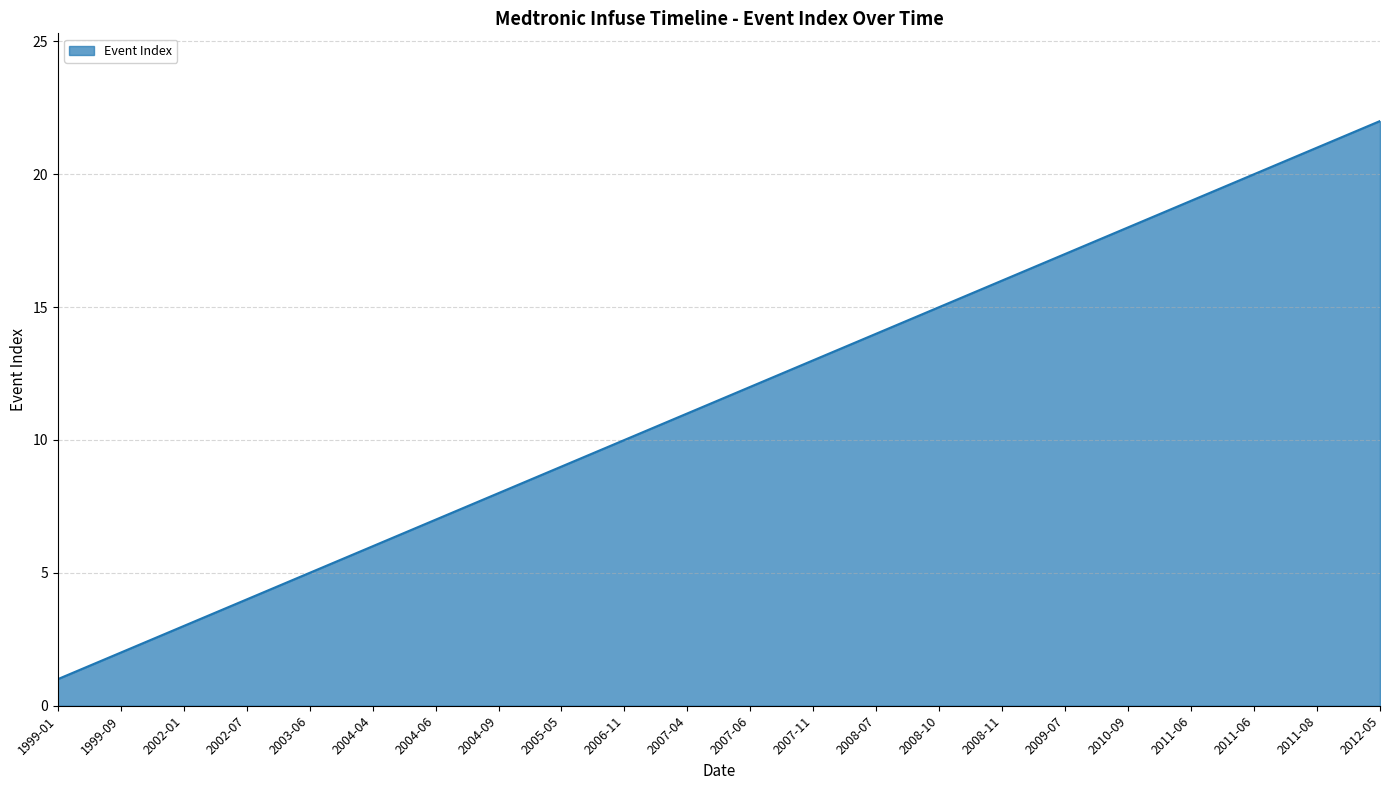

List the labels in order of value, largest first.

2012-05, 2011-08, 2011-06, 2011-06, 2010-09, 2009-07, 2008-11, 2008-10, 2008-07, 2007-11, 2007-06, 2007-04, 2006-11, 2005-05, 2004-09, 2004-06, 2004-04, 2003-06, 2002-07, 2002-01, 1999-09, 1999-01